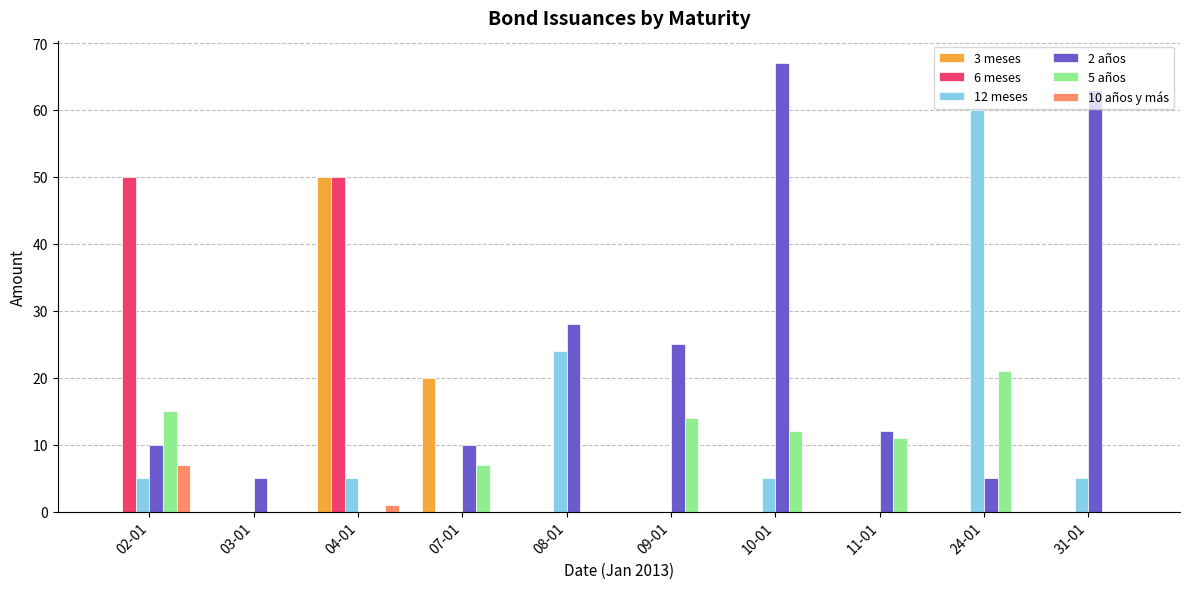

Which category has the highest value in the 5 años series?

24-01